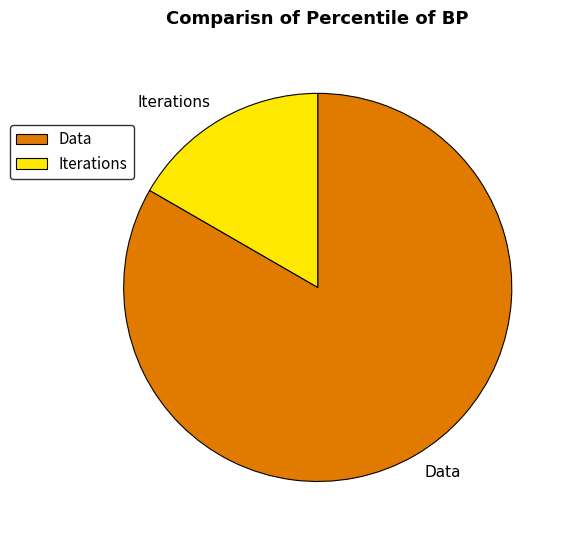

Between Iterations and Data, which is larger?

Data